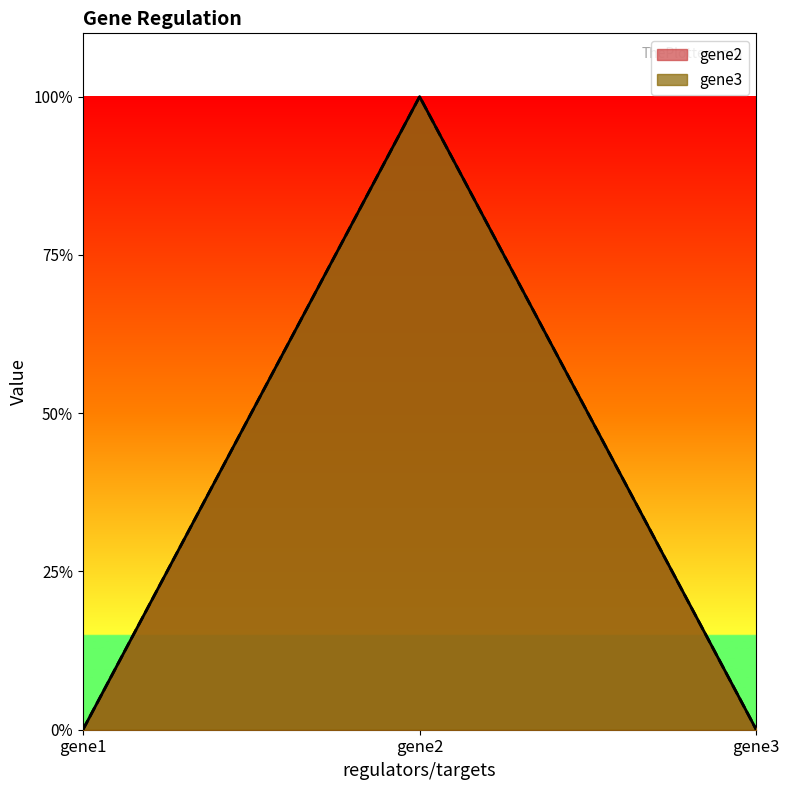

Reading left to right, transcribe all the data shown in this chart.

gene2: gene1=0	gene2=1	gene3=0
gene3: gene1=0	gene2=1	gene3=0